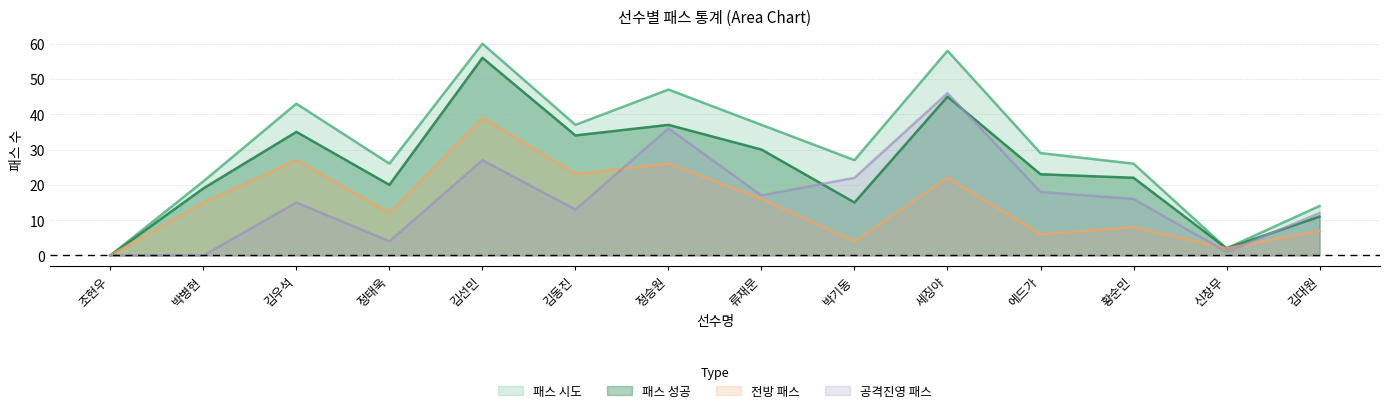

In 공격진영 패스, how many points are lower than both neighbors (excluding endpoints)?

4